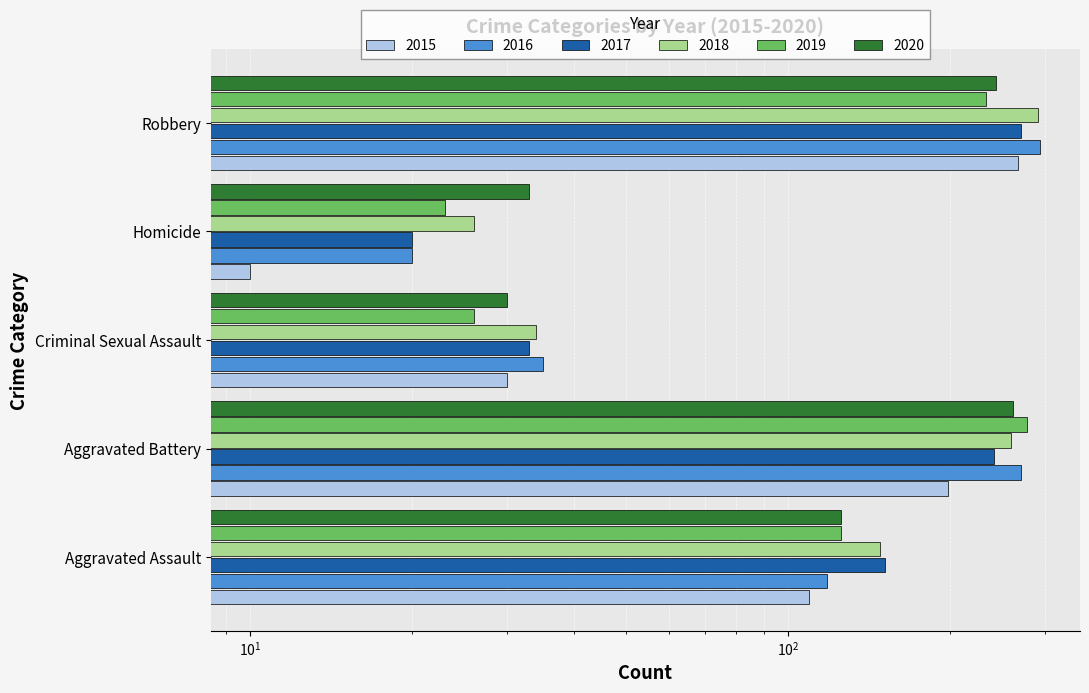

Between Aggravated Assault and Robbery, which is larger?

Robbery